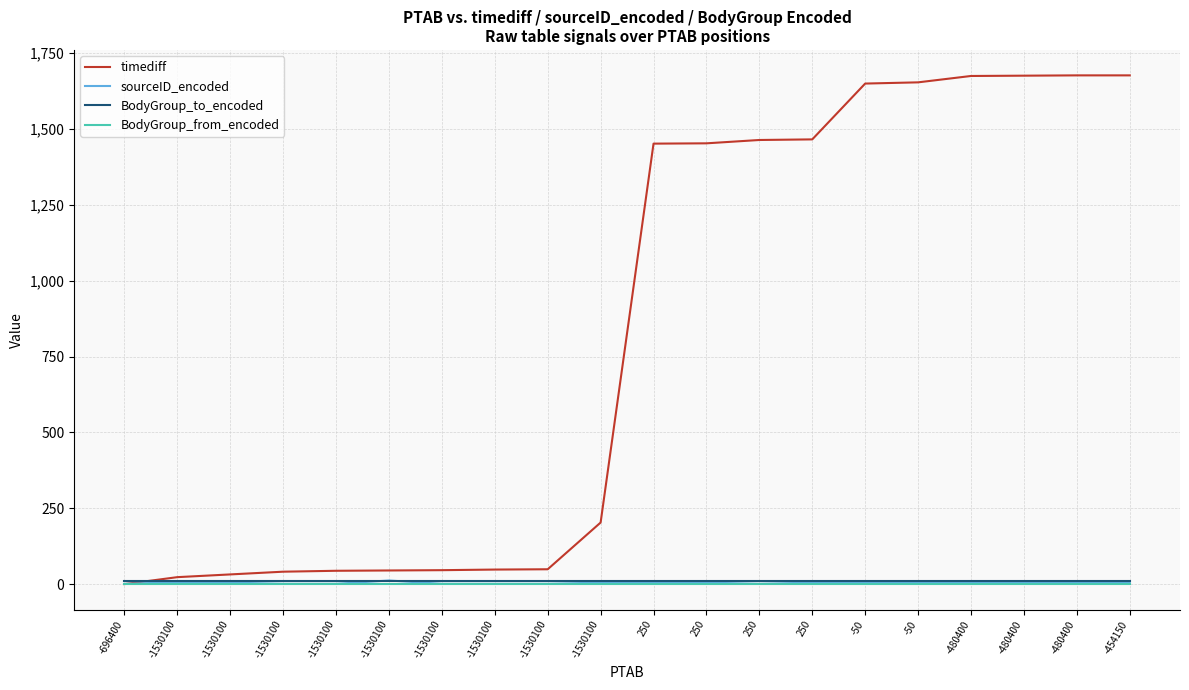

What are all the series names shown in the legend?

timediff, sourceID_encoded, BodyGroup_to_encoded, BodyGroup_from_encoded